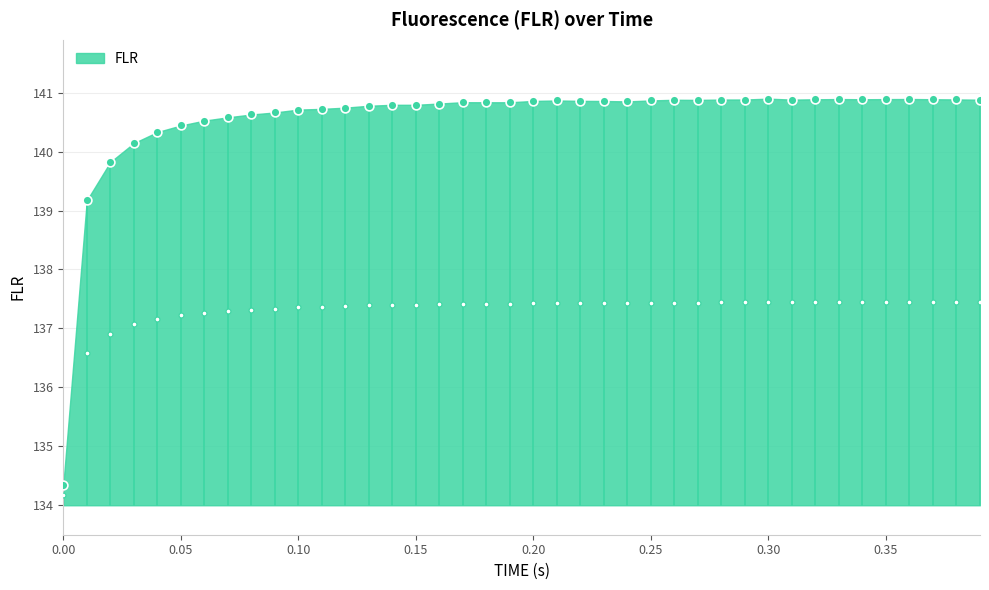

Which has a higher value, 0.12 or 0.3?

0.3